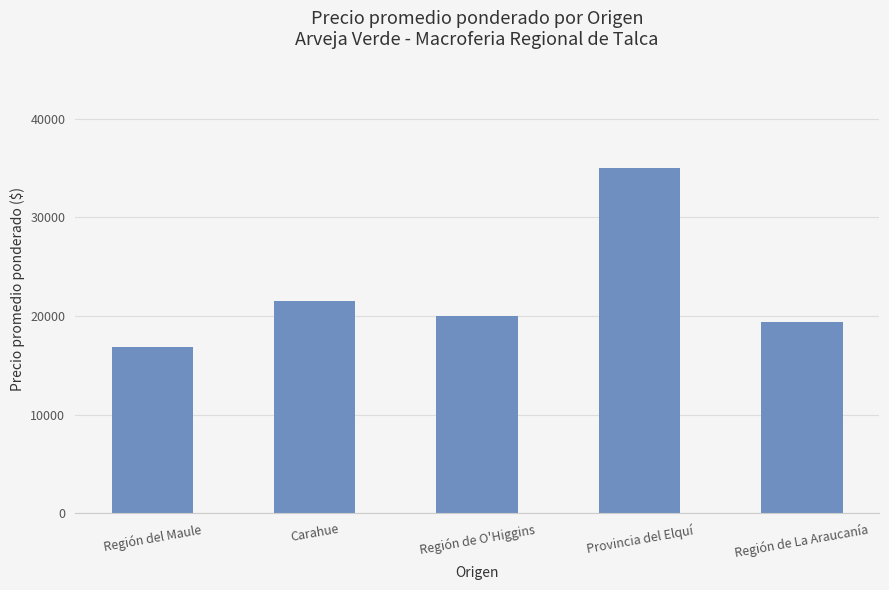

What is the sum of all values?

112700